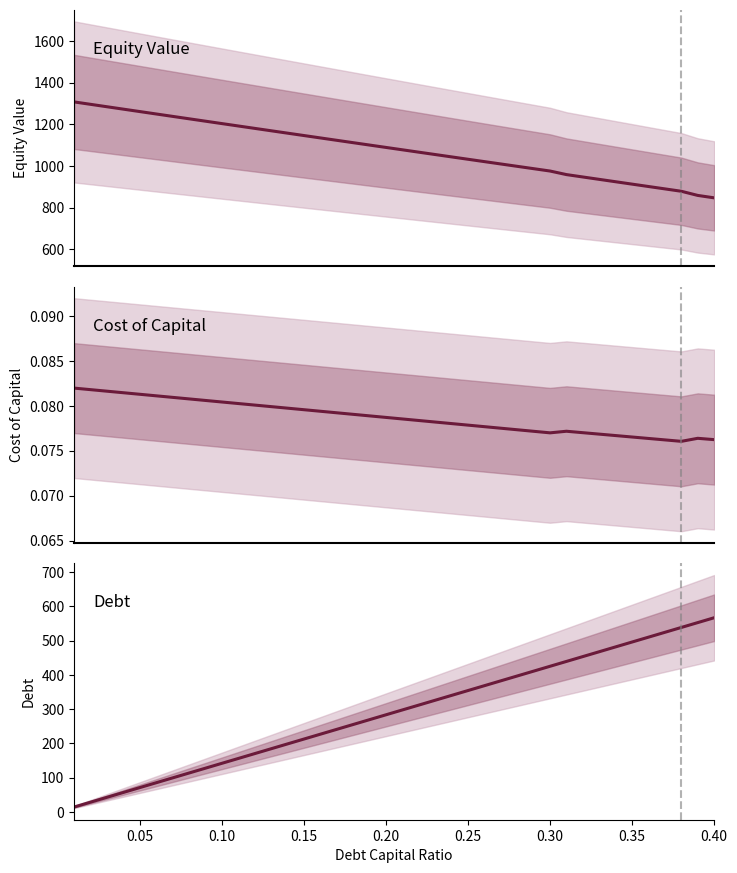

True or false: cost_capital and equity_value cross at least once.

False